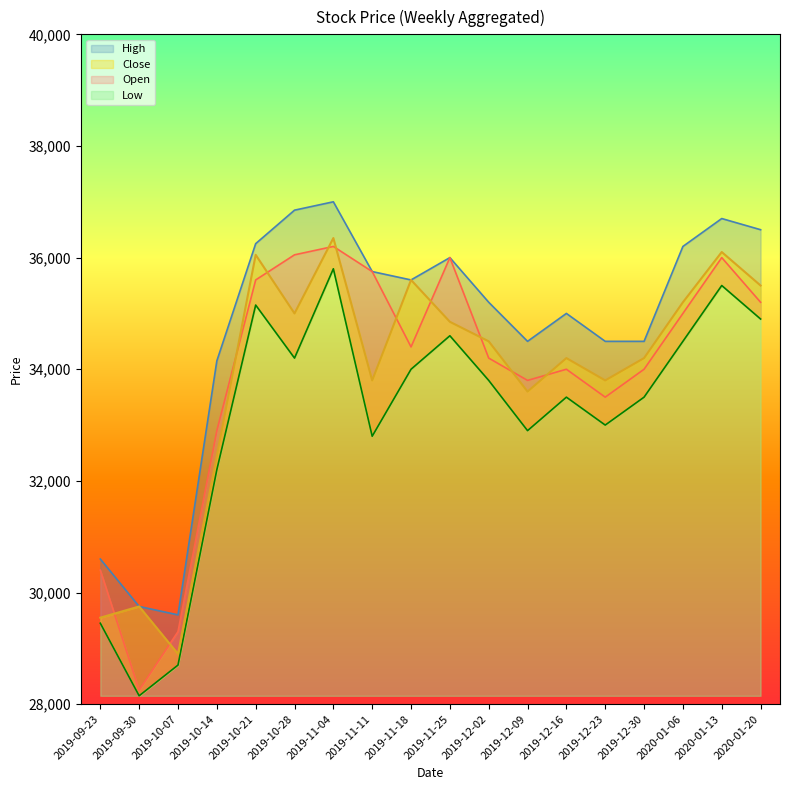

Which category has the highest value in the Close series?

2019-11-04